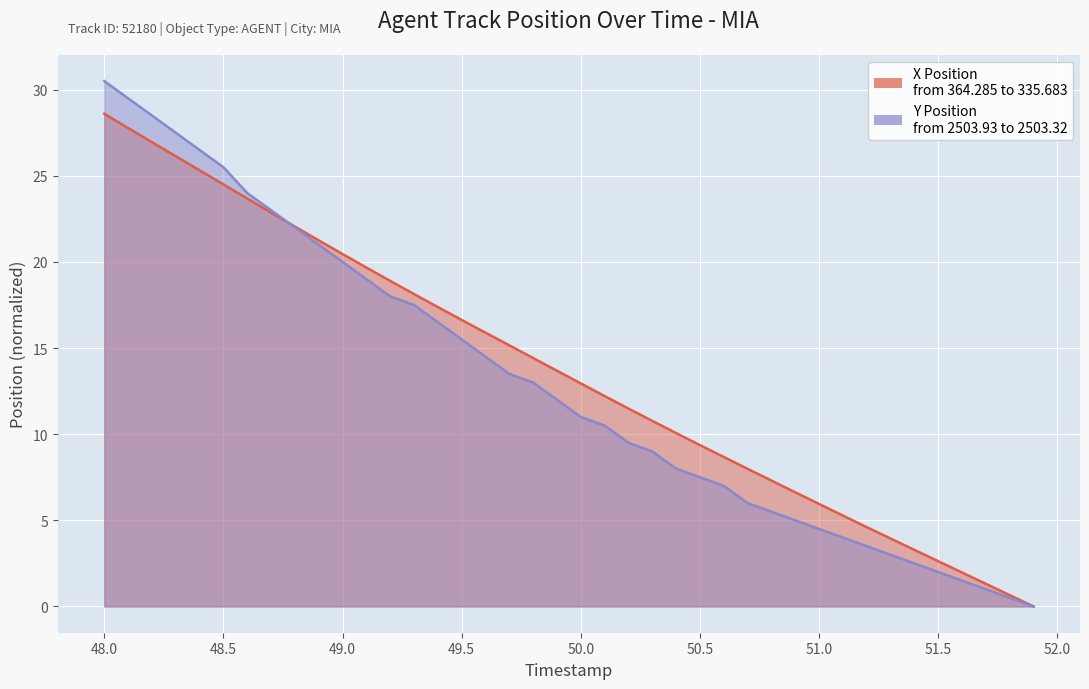

How many lines are shown in the chart?

2